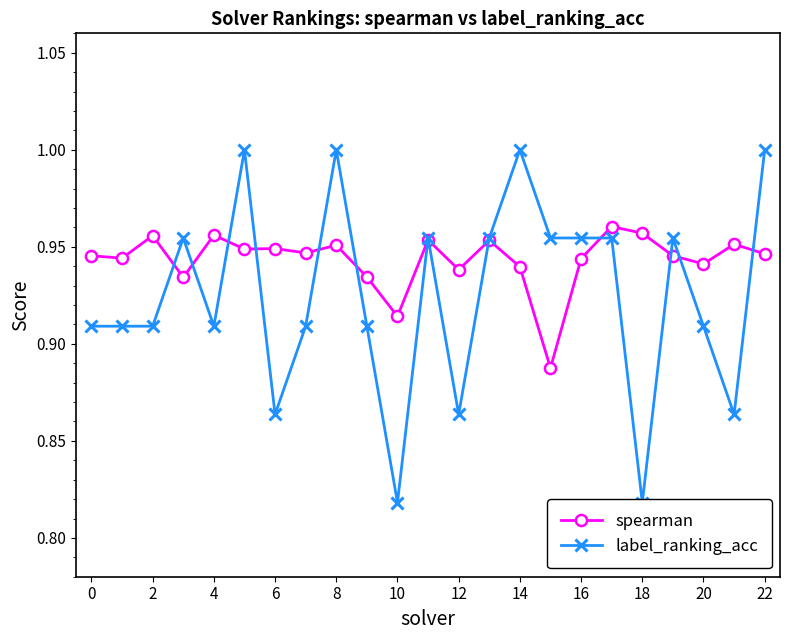

What is the value of the spearman point at the 4th from the left?

0.9